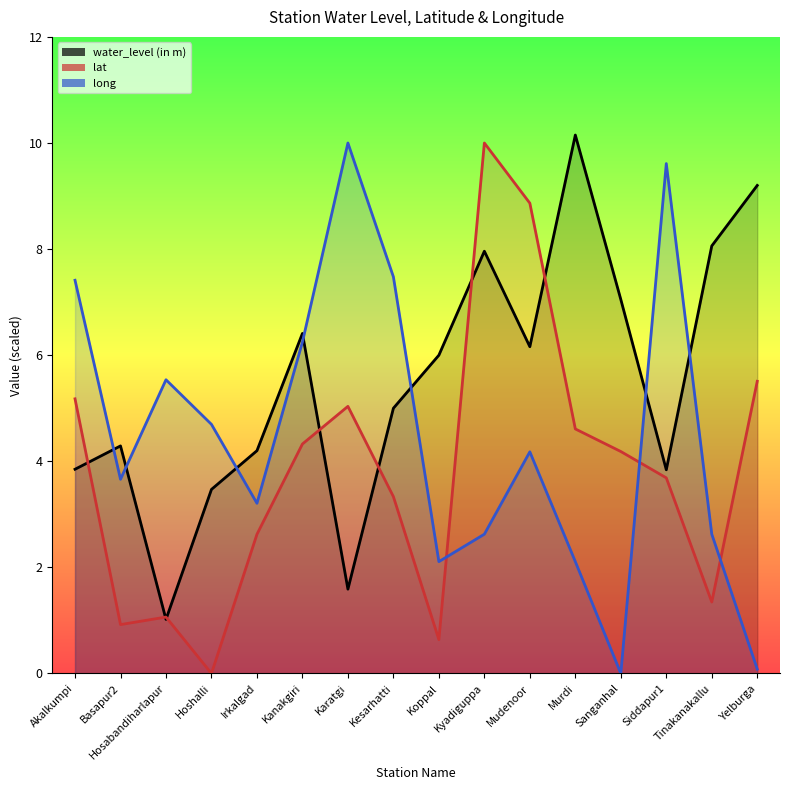

Reading left to right, transcribe all the data shown in this chart.

water_level (in m): Akalkumpi=3.9	Basapur2=4.3	Hosabandiharlapur=1.0	Hoshalli=3.5	Irkalgad=4.2	Kanakgiri=6.4	Karatgi=1.6	Kesarhatti=5.0	Koppal=6.0	Kyadiguppa=8.0	Mudenoor=6.2	Murdi=10.2	Sanganhal=7.0	Siddapur1=3.8	Tinakanakallu=8.1	Yelburga=9.2
lat: Akalkumpi=5.2	Basapur2=0.9	Hosabandiharlapur=1.1	Hoshalli=0.0	Irkalgad=2.6	Kanakgiri=4.3	Karatgi=5.0	Kesarhatti=3.3	Koppal=0.6	Kyadiguppa=10.0	Mudenoor=8.9	Murdi=4.6	Sanganhal=4.2	Siddapur1=3.7	Tinakanakallu=1.3	Yelburga=5.5
long: Akalkumpi=7.4	Basapur2=3.7	Hosabandiharlapur=5.5	Hoshalli=4.7	Irkalgad=3.2	Kanakgiri=6.2	Karatgi=10.0	Kesarhatti=7.5	Koppal=2.1	Kyadiguppa=2.6	Mudenoor=4.2	Murdi=2.1	Sanganhal=0.0	Siddapur1=9.6	Tinakanakallu=2.6	Yelburga=0.1